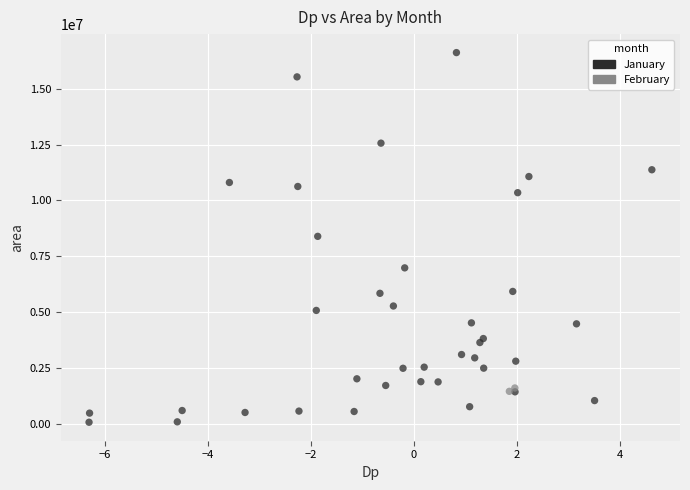

What are all the series names shown in the legend?

January, February